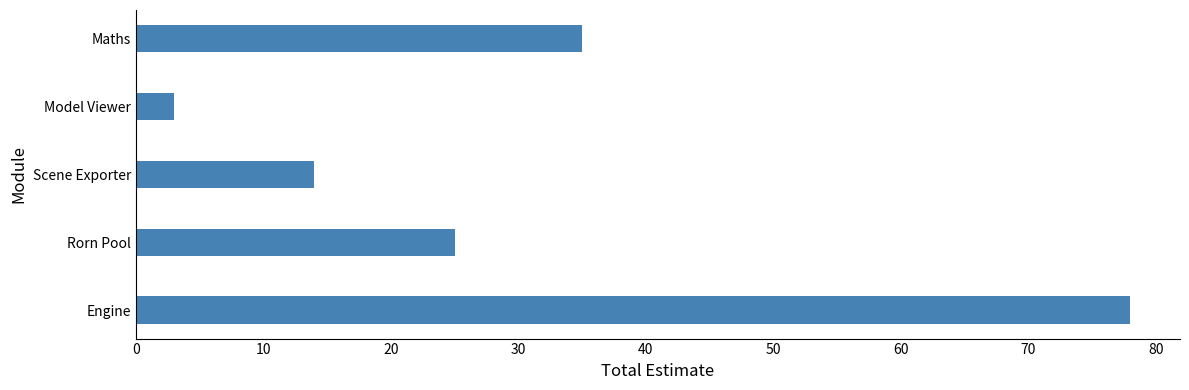

Approximately how many times larger is the value at Rorn Pool compared to Engine?

0.3